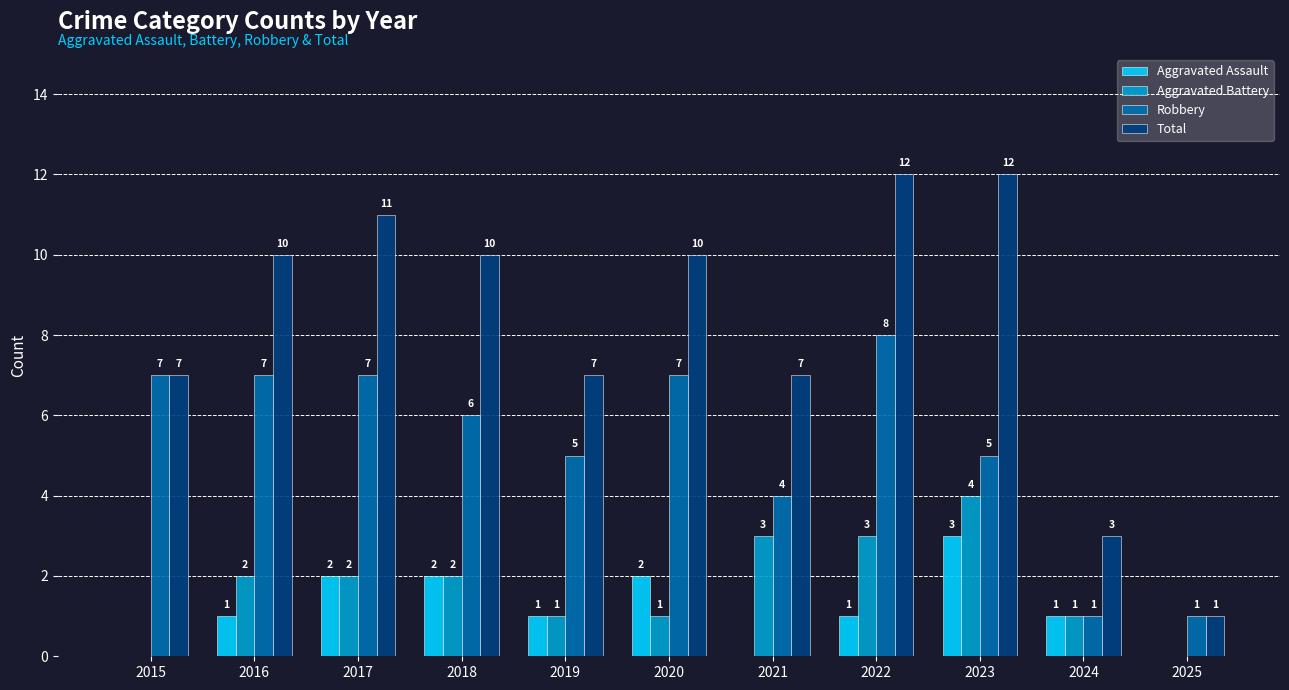

Does the chart contain stacked bars?

No